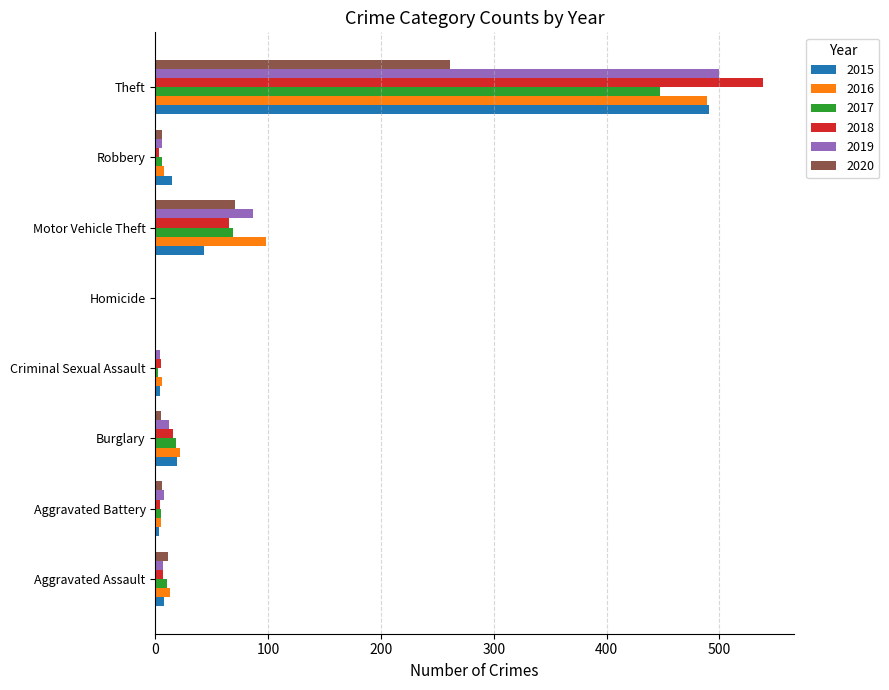

The value of 2019 at Motor Vehicle Theft is 87. True or false?

True